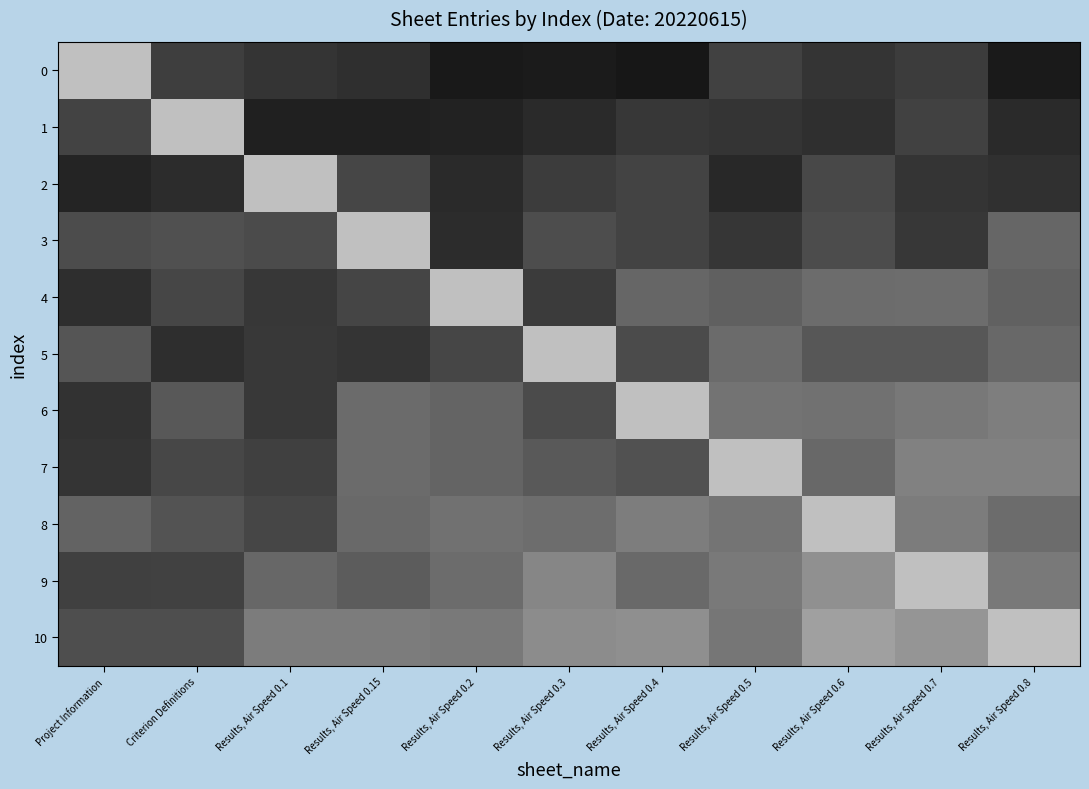

Reading right to left, what are all the values shown in this chart?

0: Results, Air Speed 0.8=0.2	Results, Air Speed 0.7=0.5	Results, Air Speed 0.6=0.4	Results, Air Speed 0.5=0.5	Results, Air Speed 0.4=0.2	Results, Air Speed 0.3=0.2	Results, Air Speed 0.2=0.2	Results, Air Speed 0.15=0.4	Results, Air Speed 0.1=0.4	Criterion Definitions=0.5	Project Information=1.5
1: Results, Air Speed 0.8=0.3	Results, Air Speed 0.7=0.5	Results, Air Speed 0.6=0.4	Results, Air Speed 0.5=0.4	Results, Air Speed 0.4=0.4	Results, Air Speed 0.3=0.3	Results, Air Speed 0.2=0.3	Results, Air Speed 0.15=0.3	Results, Air Speed 0.1=0.3	Criterion Definitions=1.5	Project Information=0.5
2: Results, Air Speed 0.8=0.4	Results, Air Speed 0.7=0.4	Results, Air Speed 0.6=0.6	Results, Air Speed 0.5=0.3	Results, Air Speed 0.4=0.5	Results, Air Speed 0.3=0.5	Results, Air Speed 0.2=0.3	Results, Air Speed 0.15=0.5	Results, Air Speed 0.1=1.5	Criterion Definitions=0.3	Project Information=0.3
3: Results, Air Speed 0.8=0.8	Results, Air Speed 0.7=0.4	Results, Air Speed 0.6=0.6	Results, Air Speed 0.5=0.4	Results, Air Speed 0.4=0.5	Results, Air Speed 0.3=0.6	Results, Air Speed 0.2=0.3	Results, Air Speed 0.15=1.5	Results, Air Speed 0.1=0.6	Criterion Definitions=0.6	Project Information=0.6
4: Results, Air Speed 0.8=0.8	Results, Air Speed 0.7=0.9	Results, Air Speed 0.6=0.8	Results, Air Speed 0.5=0.8	Results, Air Speed 0.4=0.8	Results, Air Speed 0.3=0.5	Results, Air Speed 0.2=1.5	Results, Air Speed 0.15=0.5	Results, Air Speed 0.1=0.4	Criterion Definitions=0.6	Project Information=0.4
5: Results, Air Speed 0.8=0.8	Results, Air Speed 0.7=0.7	Results, Air Speed 0.6=0.7	Results, Air Speed 0.5=0.8	Results, Air Speed 0.4=0.6	Results, Air Speed 0.3=1.5	Results, Air Speed 0.2=0.6	Results, Air Speed 0.15=0.4	Results, Air Speed 0.1=0.4	Criterion Definitions=0.4	Project Information=0.7
6: Results, Air Speed 0.8=1.0	Results, Air Speed 0.7=0.9	Results, Air Speed 0.6=0.9	Results, Air Speed 0.5=0.9	Results, Air Speed 0.4=1.5	Results, Air Speed 0.3=0.6	Results, Air Speed 0.2=0.8	Results, Air Speed 0.15=0.8	Results, Air Speed 0.1=0.4	Criterion Definitions=0.7	Project Information=0.4
7: Results, Air Speed 0.8=1.0	Results, Air Speed 0.7=1.0	Results, Air Speed 0.6=0.8	Results, Air Speed 0.5=1.5	Results, Air Speed 0.4=0.6	Results, Air Speed 0.3=0.7	Results, Air Speed 0.2=0.8	Results, Air Speed 0.15=0.8	Results, Air Speed 0.1=0.5	Criterion Definitions=0.6	Project Information=0.4
8: Results, Air Speed 0.8=0.9	Results, Air Speed 0.7=1.0	Results, Air Speed 0.6=1.5	Results, Air Speed 0.5=0.9	Results, Air Speed 0.4=1.0	Results, Air Speed 0.3=0.9	Results, Air Speed 0.2=0.9	Results, Air Speed 0.15=0.8	Results, Air Speed 0.1=0.6	Criterion Definitions=0.7	Project Information=0.8
9: Results, Air Speed 0.8=1.0	Results, Air Speed 0.7=1.5	Results, Air Speed 0.6=1.1	Results, Air Speed 0.5=0.9	Results, Air Speed 0.4=0.8	Results, Air Speed 0.3=1.1	Results, Air Speed 0.2=0.8	Results, Air Speed 0.15=0.7	Results, Air Speed 0.1=0.8	Criterion Definitions=0.5	Project Information=0.5
10: Results, Air Speed 0.8=1.5	Results, Air Speed 0.7=1.2	Results, Air Speed 0.6=1.3	Results, Air Speed 0.5=0.9	Results, Air Speed 0.4=1.1	Results, Air Speed 0.3=1.1	Results, Air Speed 0.2=1.0	Results, Air Speed 0.15=1.0	Results, Air Speed 0.1=1.0	Criterion Definitions=0.6	Project Information=0.6